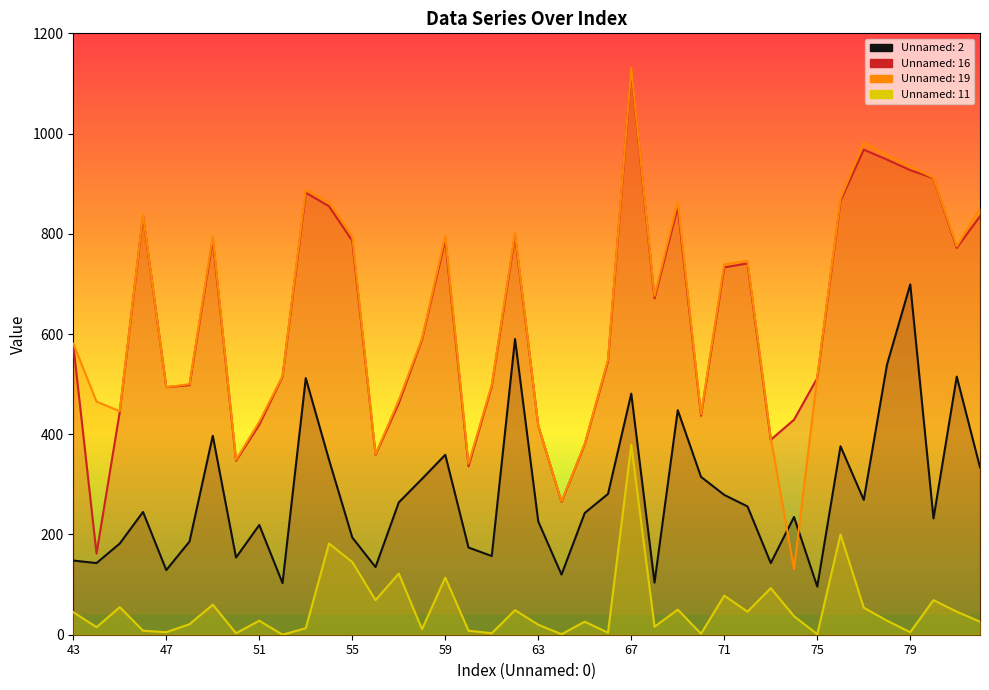

What is the sum of the Unnamed: 2 values at 61 and 57?

421